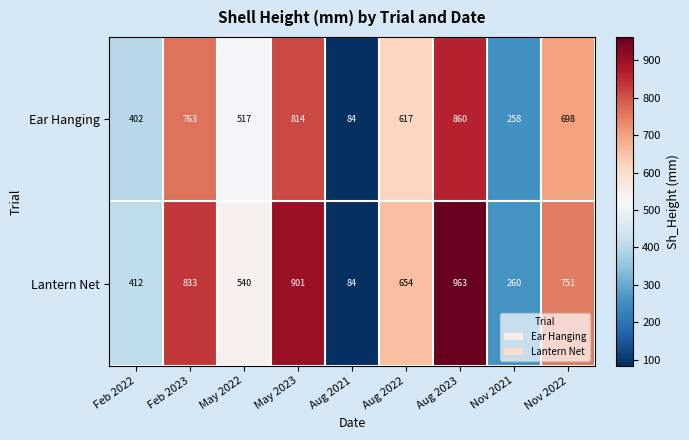

What is the average value of the Lantern Net series?

600